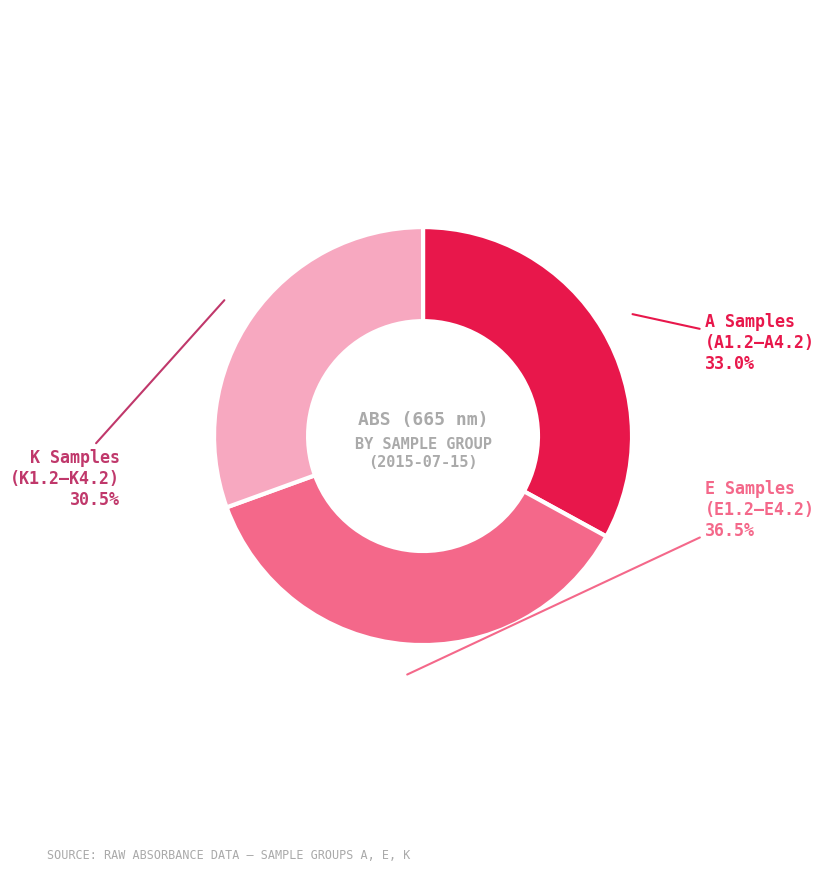

Does any single category account for the majority?

No